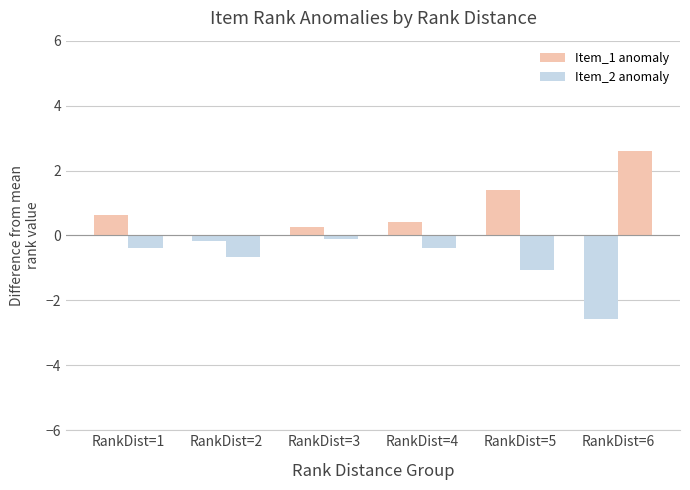

What is the highest value of the Item_1 anomaly series?

1.4